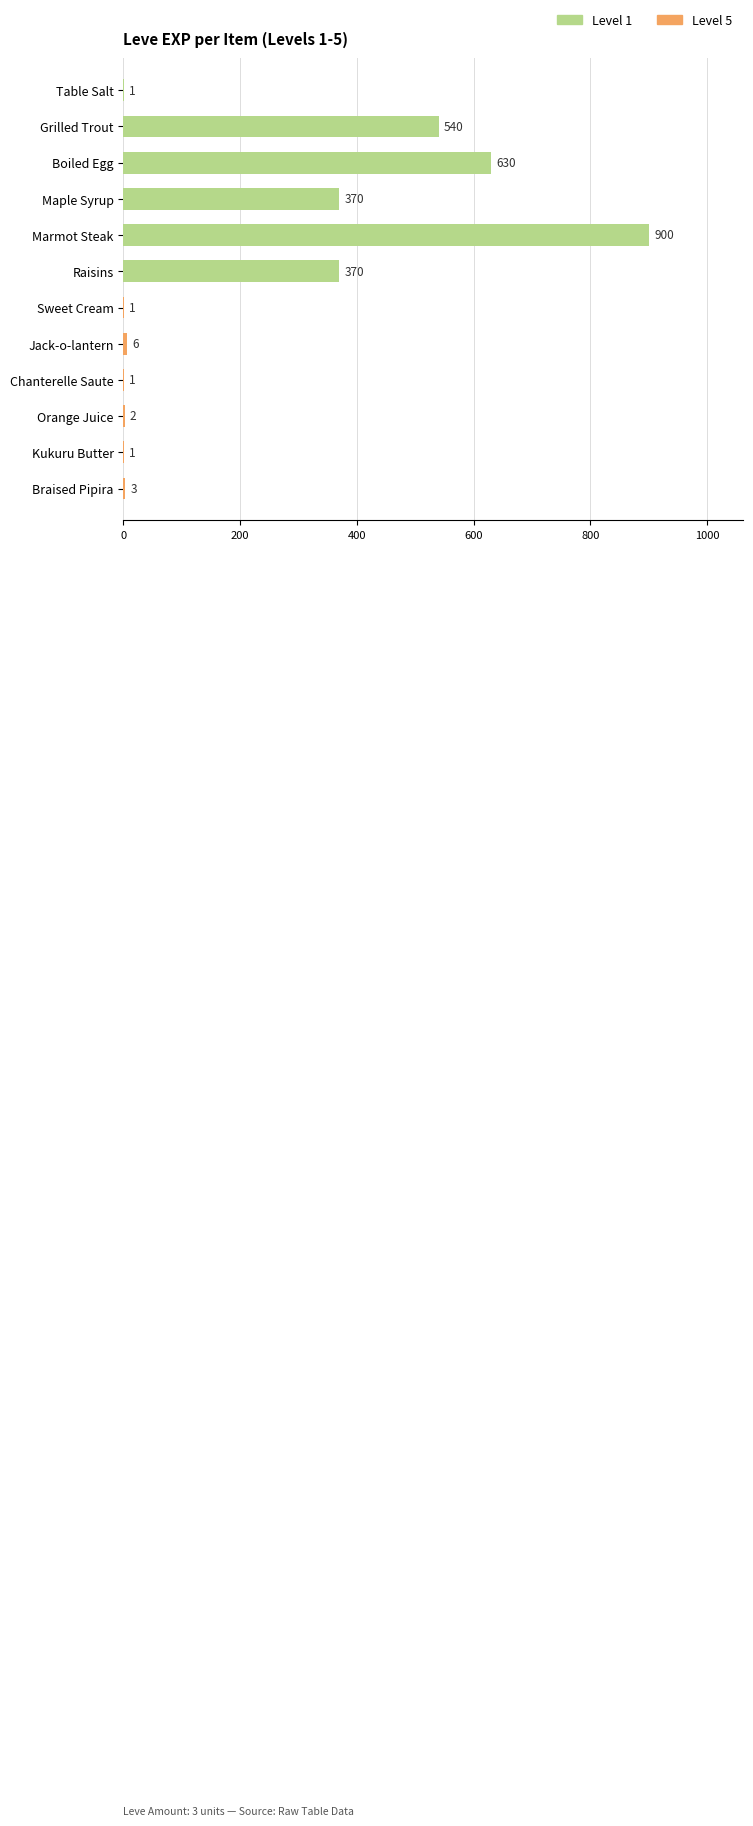

What is the ratio of the value at Kukuru Butter to the value at Sweet Cream?

1.0